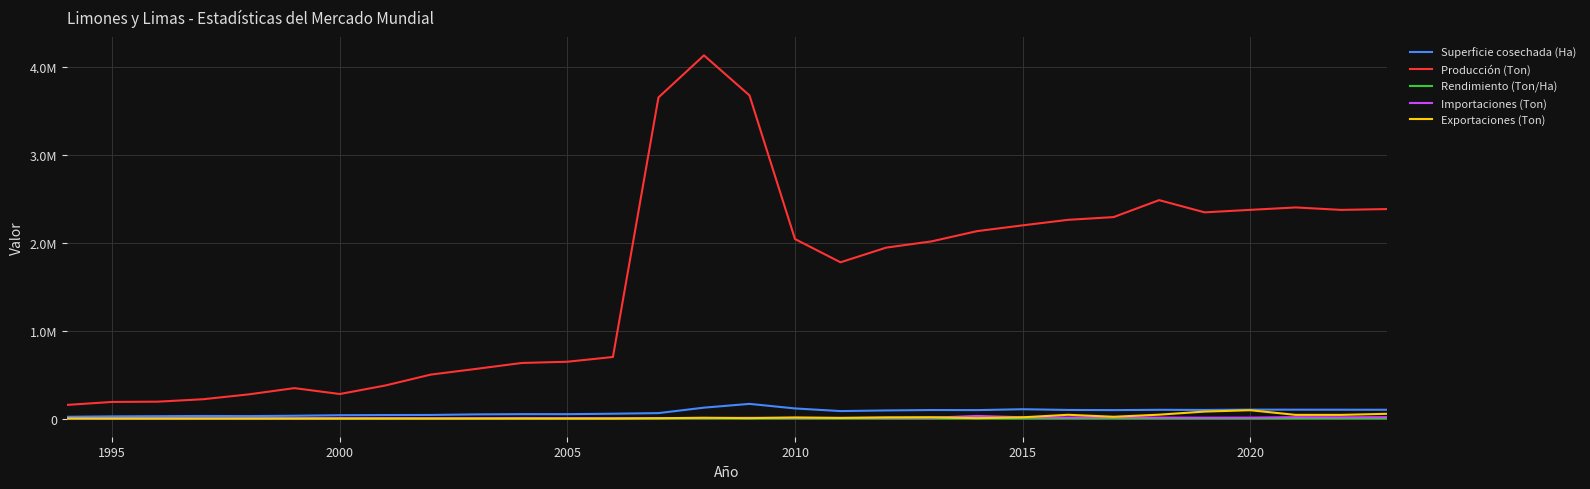

What are all the series names shown in the legend?

Superficie cosechada (Ha), Producción (Ton), Rendimiento (Ton/Ha), Importaciones (Ton), Exportaciones (Ton)